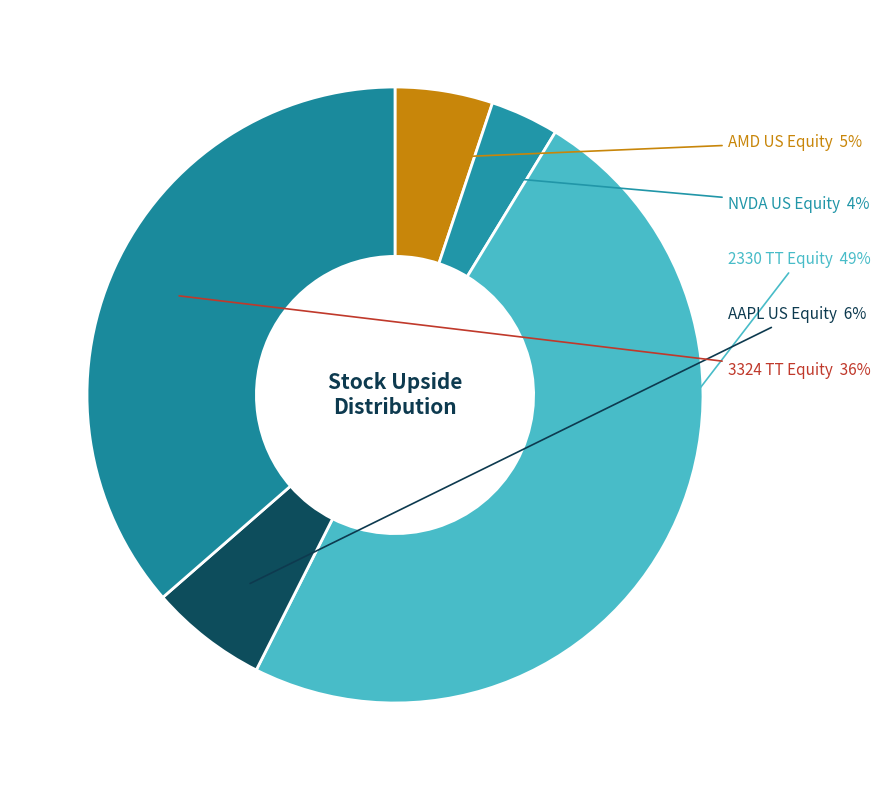

Is there any slice that represents more than half of the pie?

No